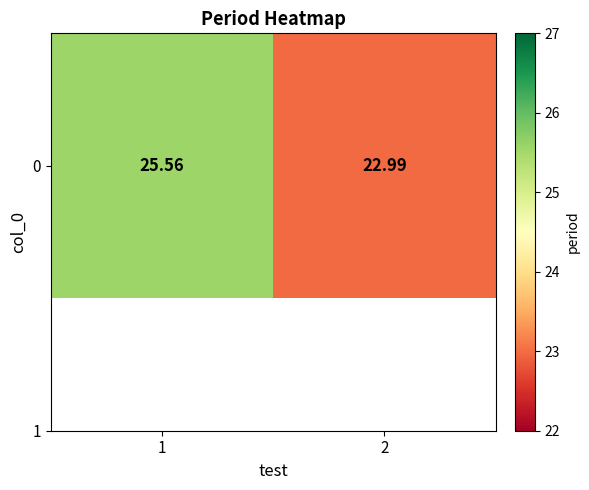

What is the maximum value shown in the chart?

25.6